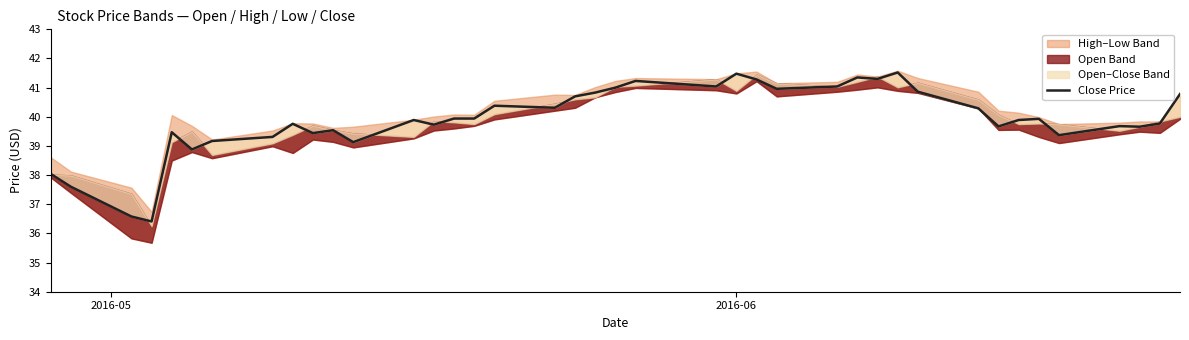

How many points are lower than both their immediate neighbors (excluding endpoints)?

12